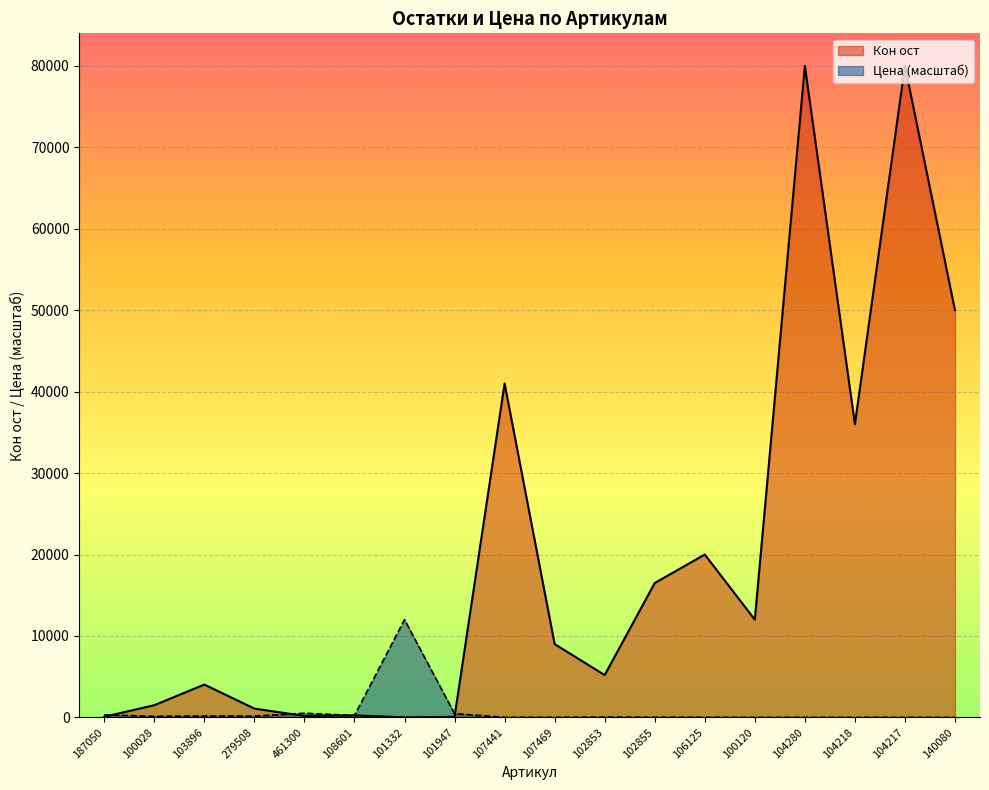

Reading left to right, list all the values displayed in this chart.

Кон ост: 75.0	1500.0	4032.0	1080.0	180.0	250.0	6.0	72.0	41000.0	9000.0	5200.0	16500.0	20000.0	12000.0	80000.0	36000.0	80000.0	50000.0
Цена: 319.6	134.3	171.3	159.7	511.0	236.7	12000.0	455.0	11.6	10.6	38.1	22.3	15.9	4.4	5.6	5.5	5.1	5.8